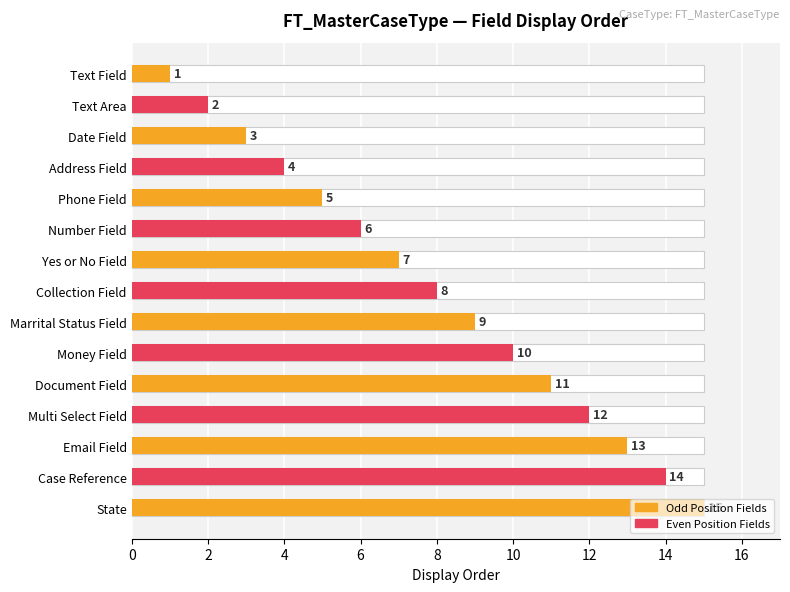

How many data points are above 8?

7